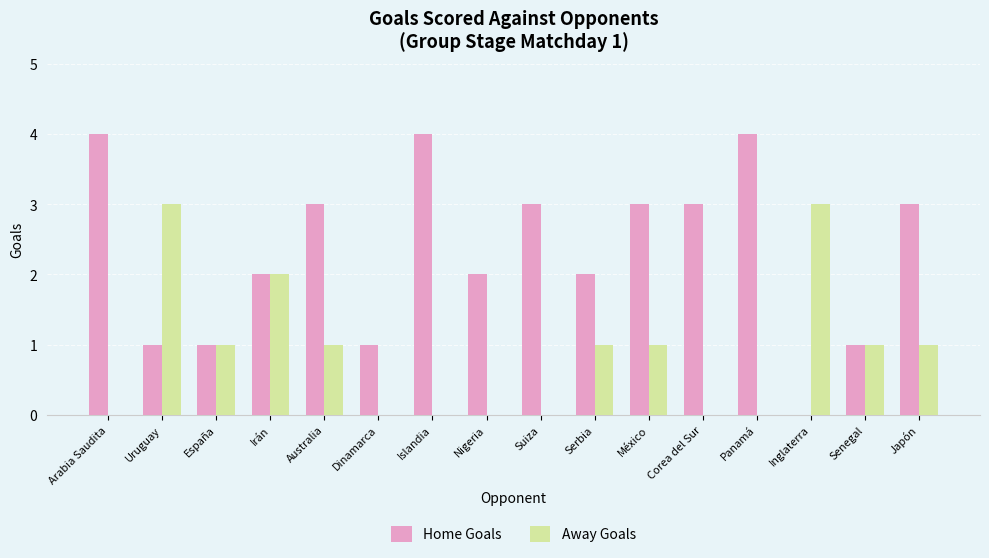

What is the sum of all Away Goals values?

14